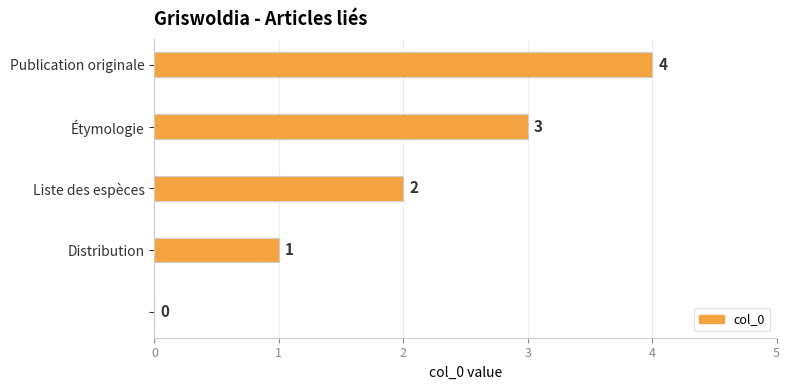

How many series are shown in this chart?

1